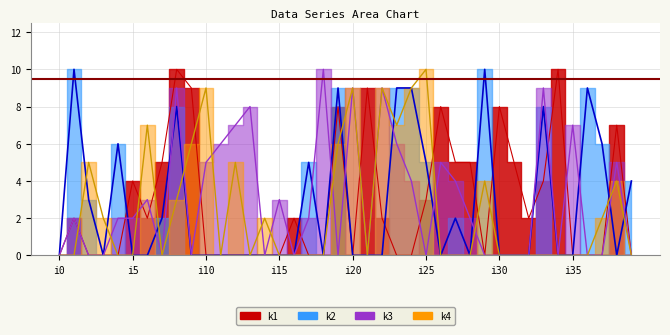

Reading right to left, what are all the values shown in this chart?

k1: 0	7	0	0	0	10	4	2	5	8	0	5	5	8	3	0	0	2	9	0	8	0	0	2	0	0	0	0	0	0	9	10	5	2	4	0	0	0	2	0
k2: 4	0	6	9	0	0	8	0	0	0	10	0	2	0	5	9	9	0	0	0	9	0	5	0	0	0	0	0	0	0	0	8	2	0	0	6	0	3	10	0
k3: 0	5	0	0	7	0	9	0	0	0	0	2	4	5	0	4	6	9	0	9	0	10	2	0	3	0	8	7	6	5	0	9	0	3	2	2	0	0	2	0
k4: 0	4	2	0	0	0	0	0	0	0	4	0	0	0	10	9	7	9	0	9	6	0	0	0	0	2	0	5	0	9	6	3	0	7	0	0	2	5	0	0